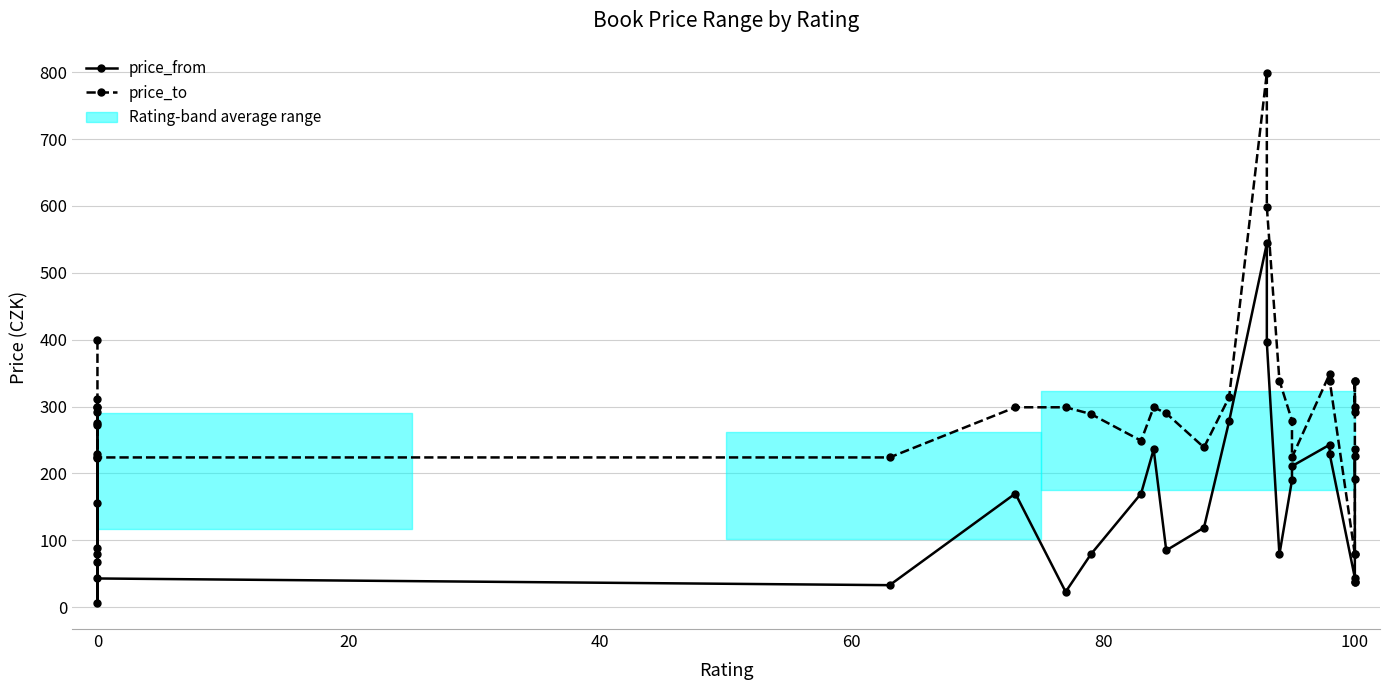

True or false: price_to and price_from intersect in this chart.

False